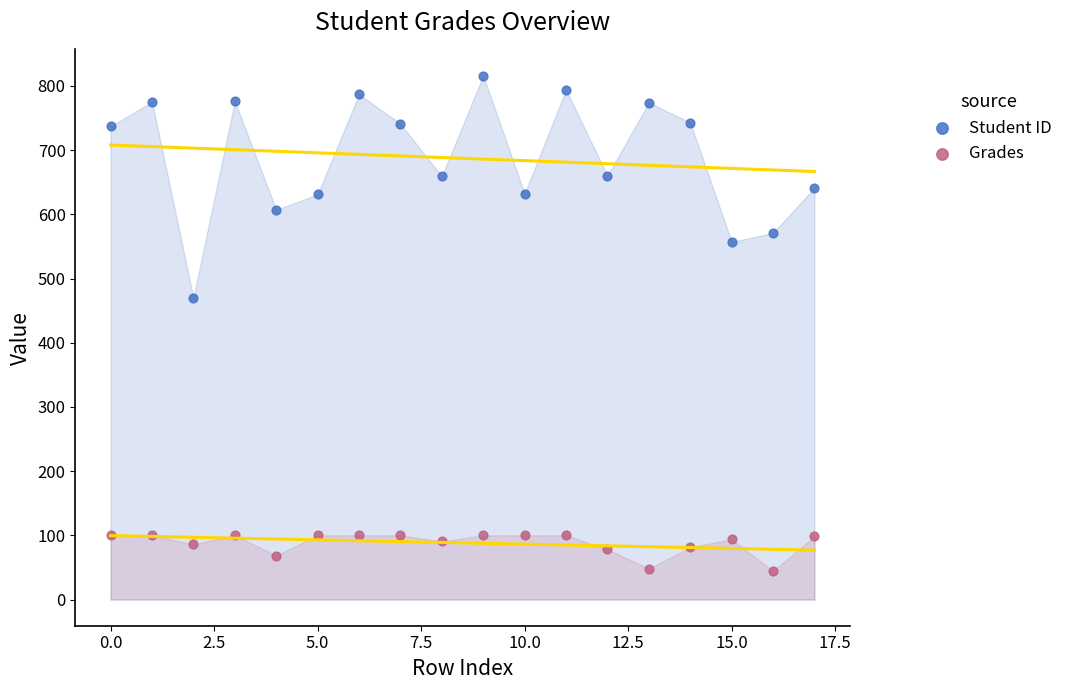

Which series contains the highest Y value?

Student ID